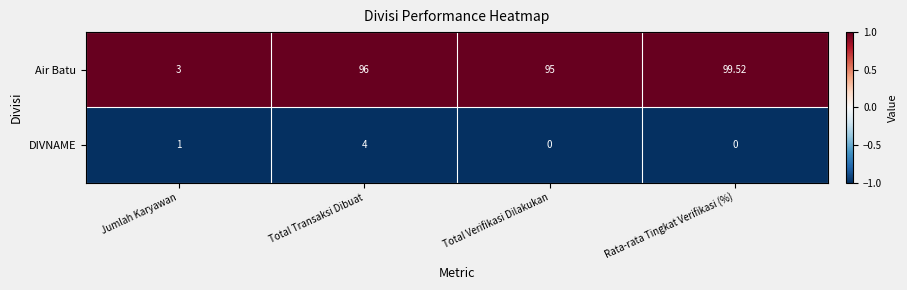

Between Total Transaksi Dibuat and Total Verifikasi Dilakukan, which series saw the biggest shift?

DIVNAME